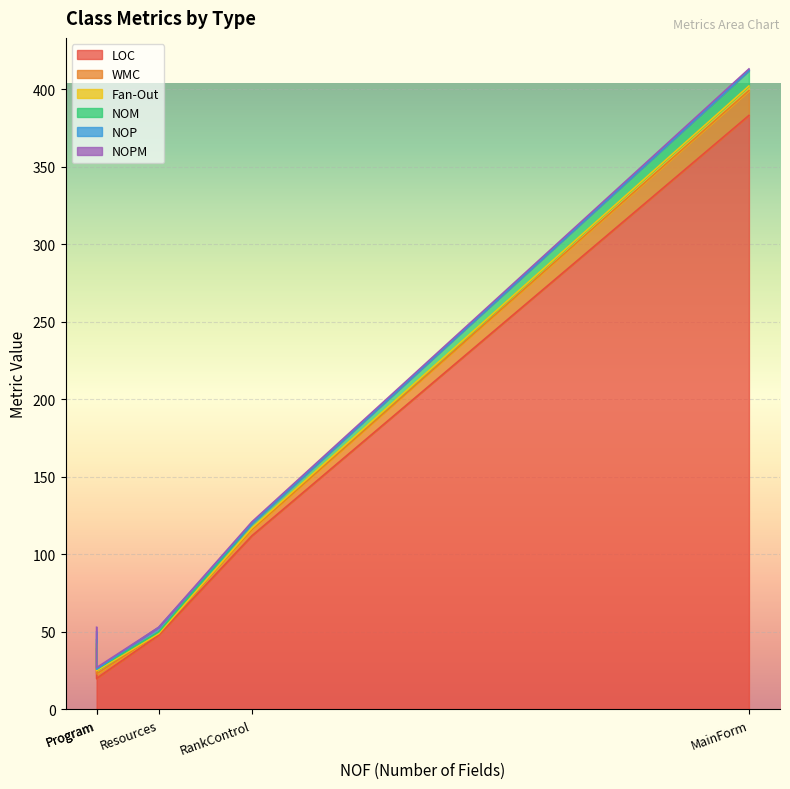

True or false: NOP and NOPM intersect in this chart.

True